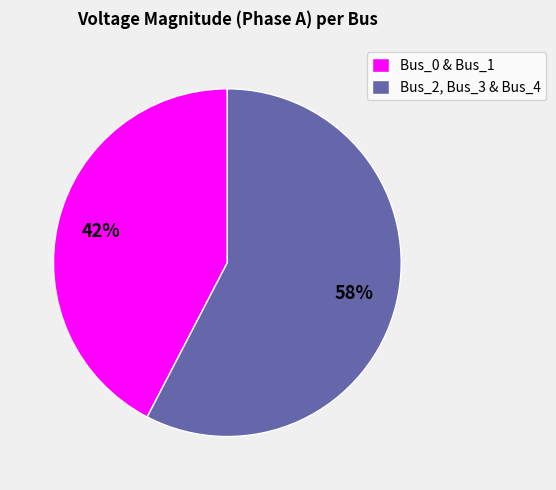

Between Bus_0 & Bus_1 and Bus_2, Bus_3 & Bus_4, which is larger?

Bus_2, Bus_3 & Bus_4